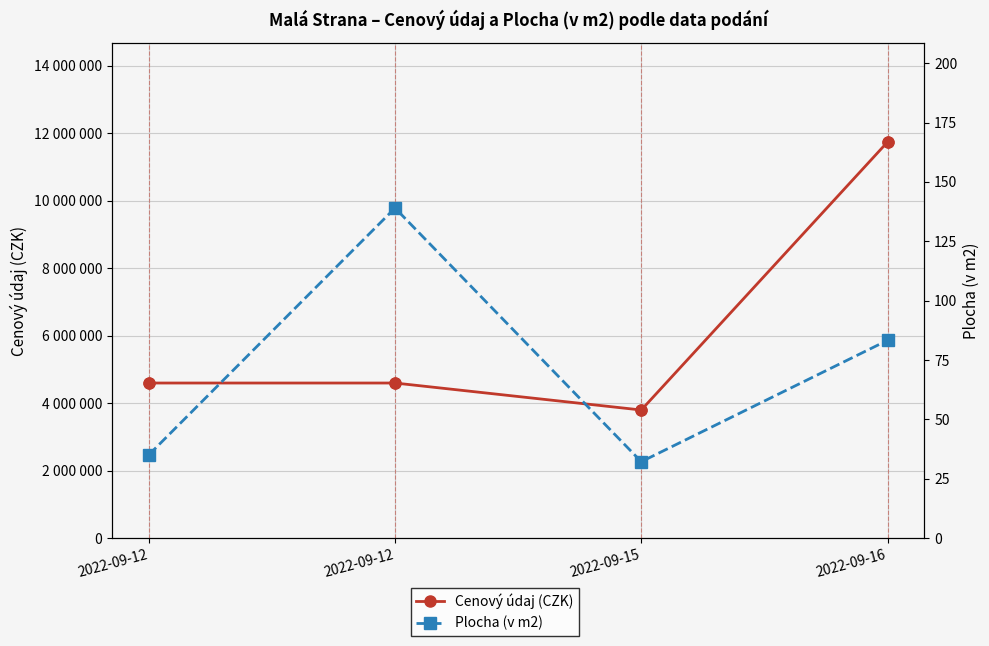

Which series contains the highest Y value?

Cenový údaj (CZK)